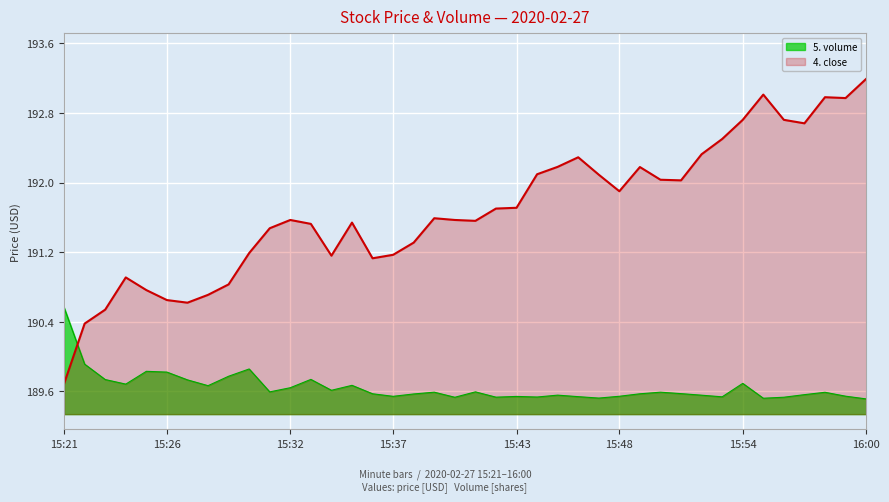

Between 15:37 and 15:28, which is larger?

15:37